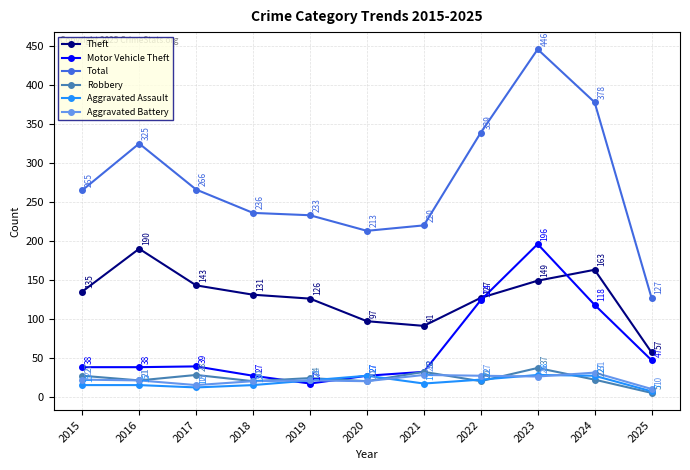

Which series has the largest total across all categories?

Total